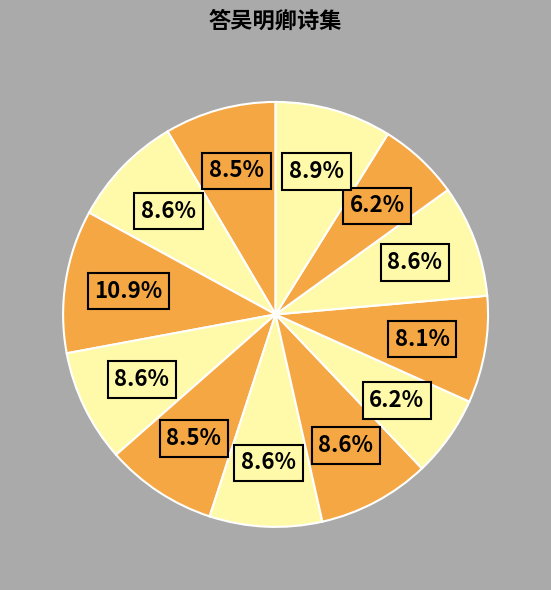

How many segments does this pie chart have?

12